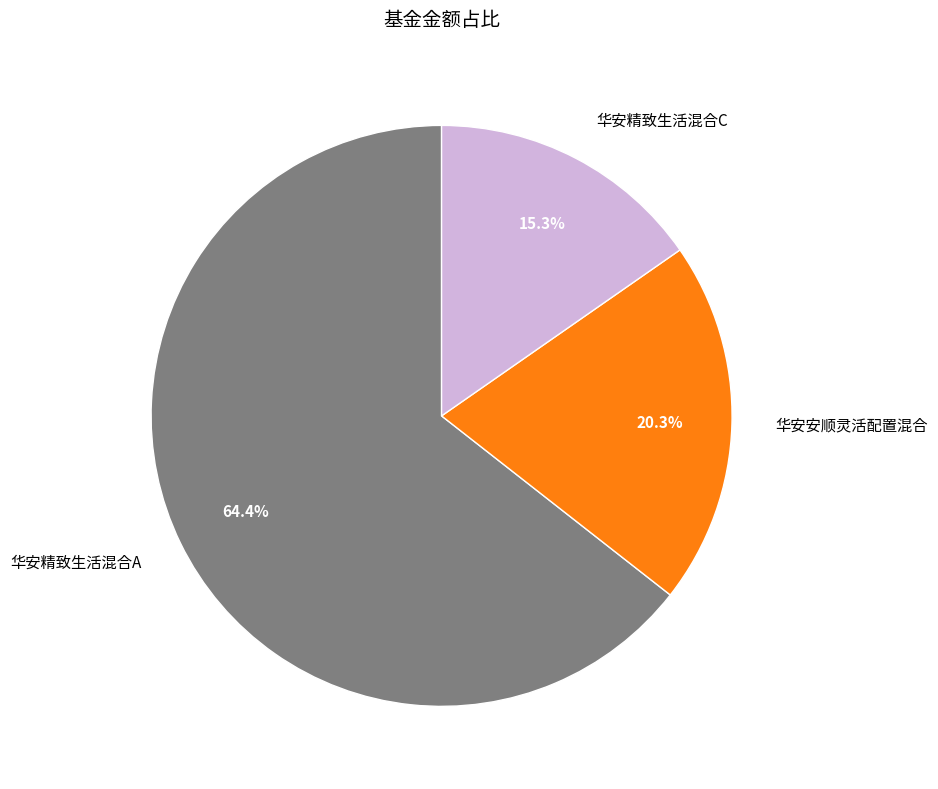

To the nearest percent, what percentage of the pie is 华安安顺灵活配置混合?

20%